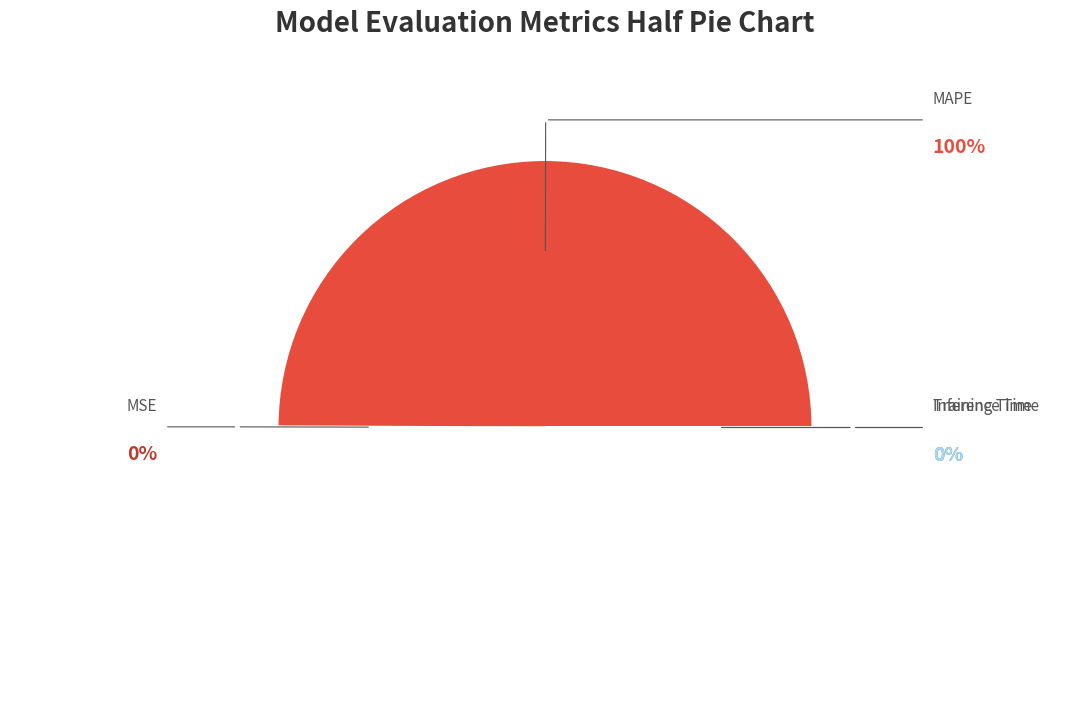

Rank the categories by value from lowest to highest.

Inference Time, Training Time, MSE, MAPE